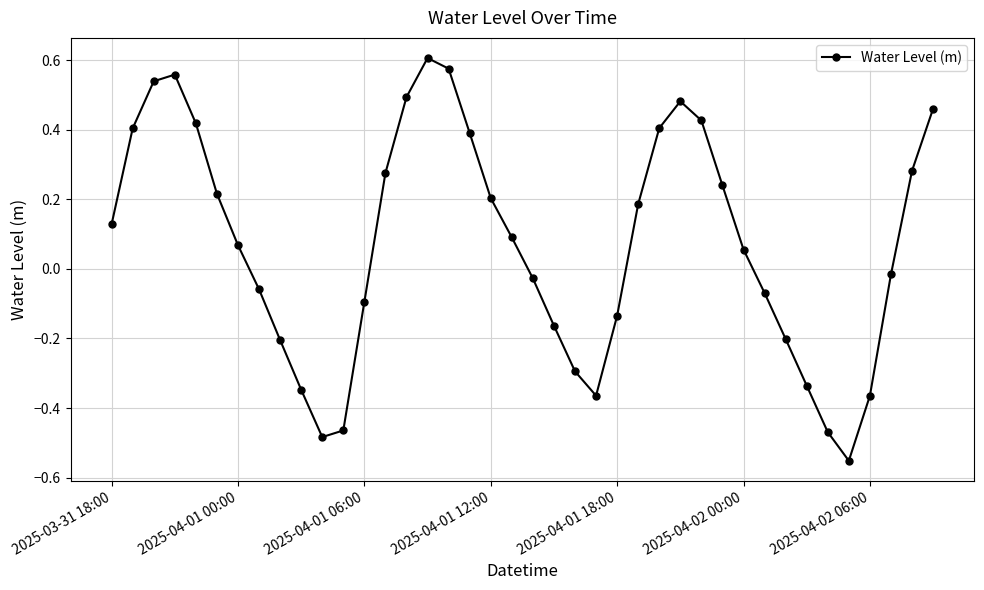

How many interior local valleys (lower than both neighbors) does the data have?

3